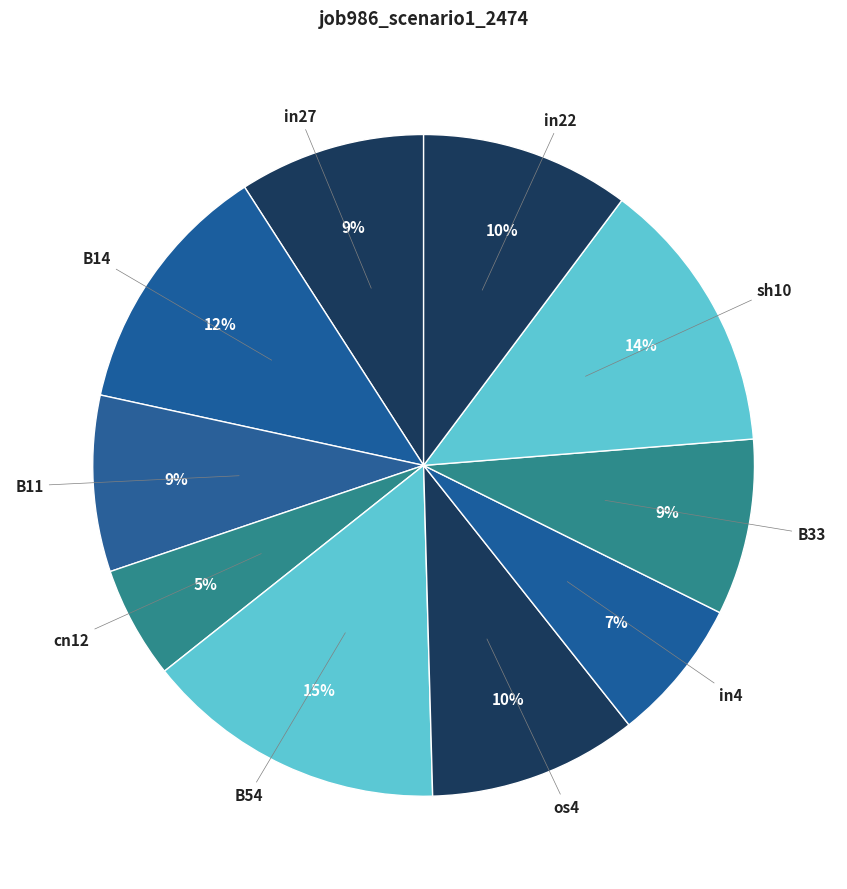

Which category has the biggest portion of the pie?

B54